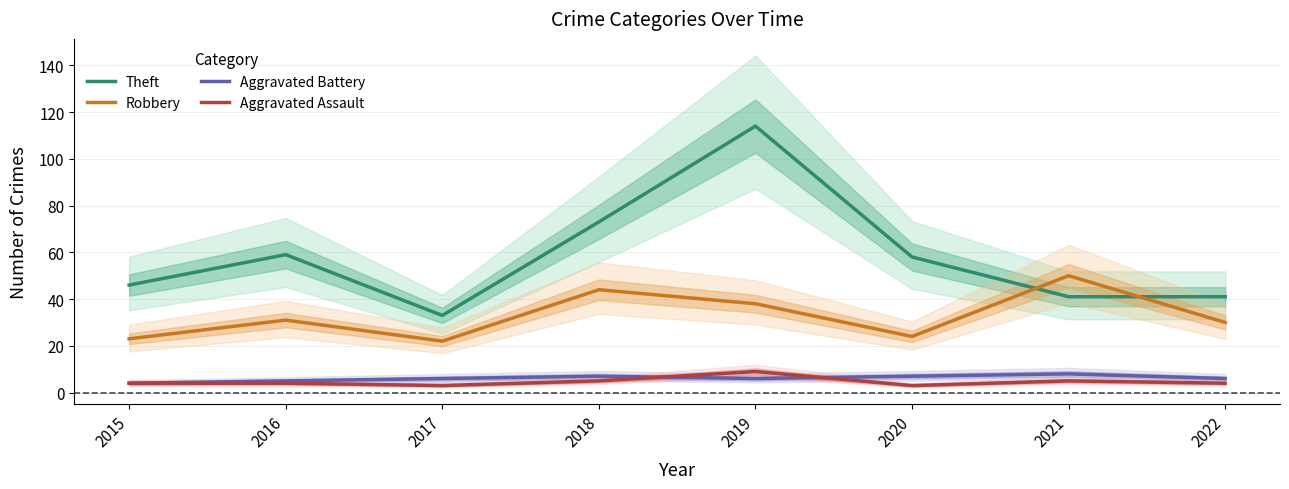

What is the sum of all Aggravated Battery values?

49